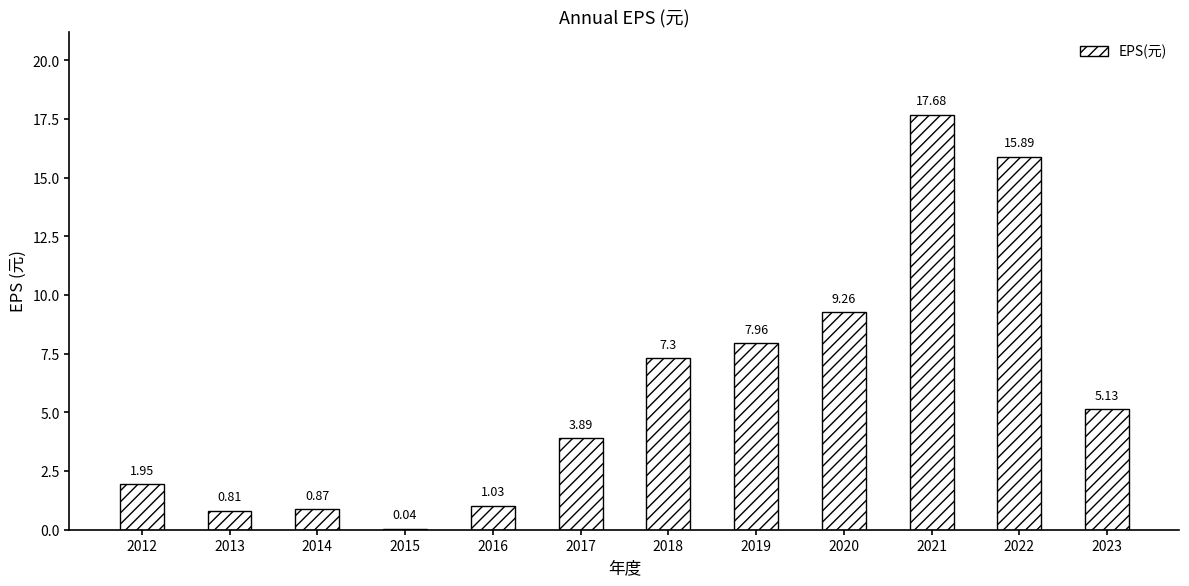

At which category does the chart reach its peak across all series?

2021